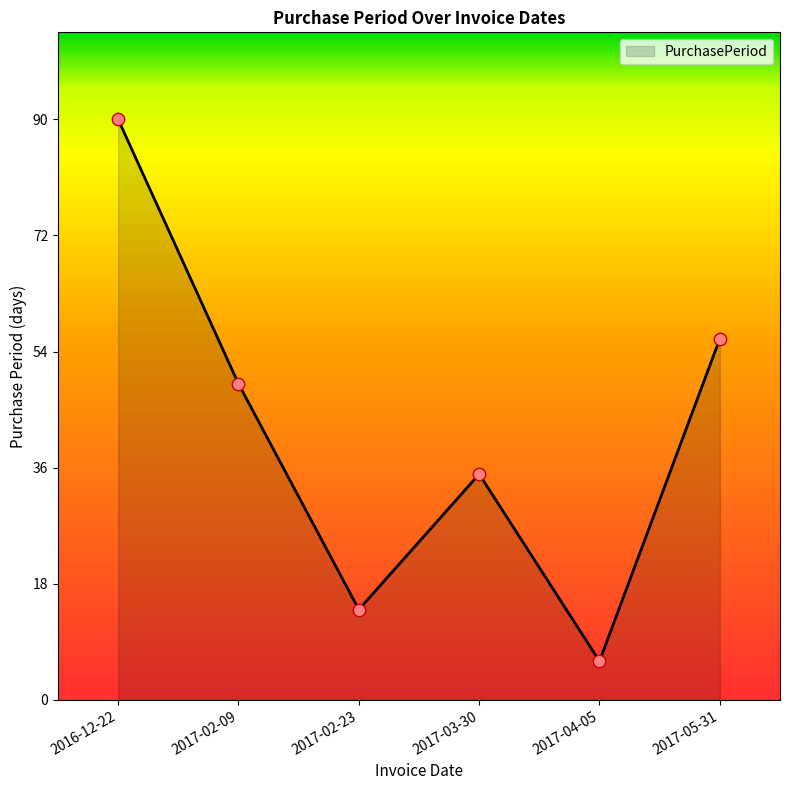

What is the ratio of the value at 2017-05-31 to the value at 2017-02-23?

4.0